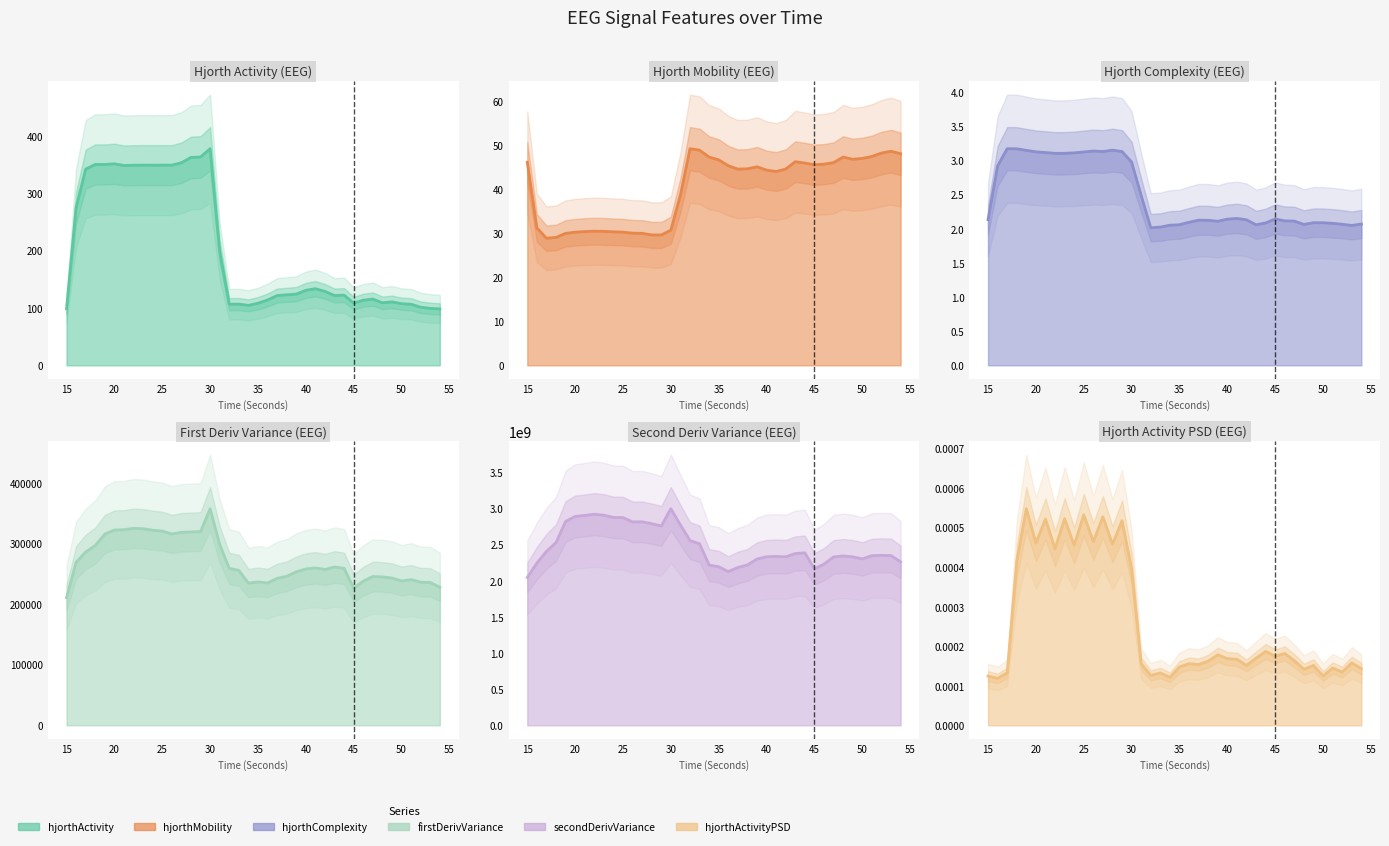

Where is the first local maximum for secondDerivVariance_EEG?

22